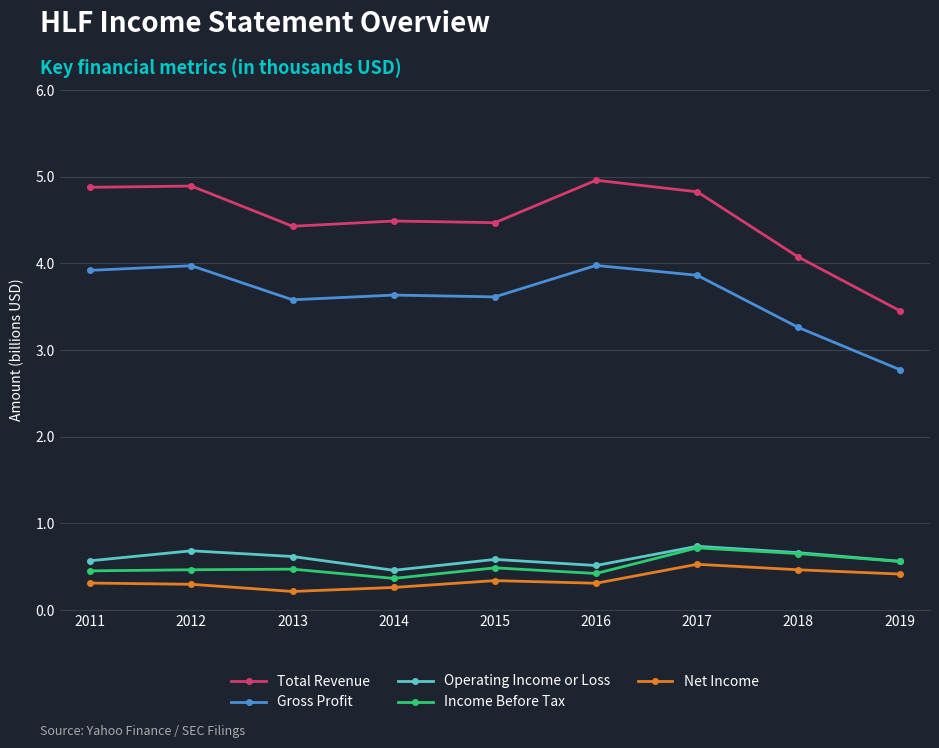

How many series are shown in this chart?

5